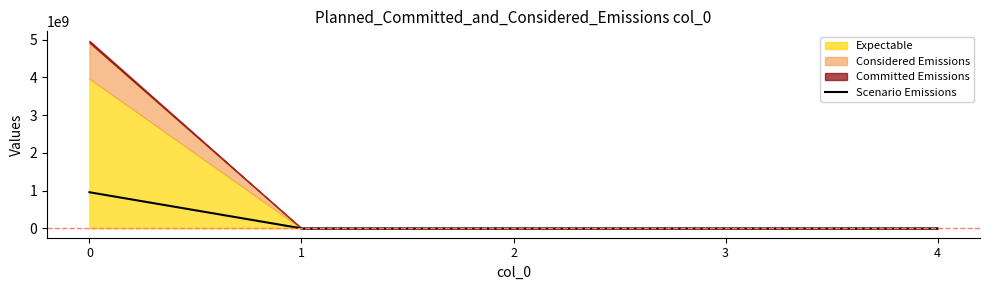

The value of Scenario Emissions at 3 is 0. True or false?

True